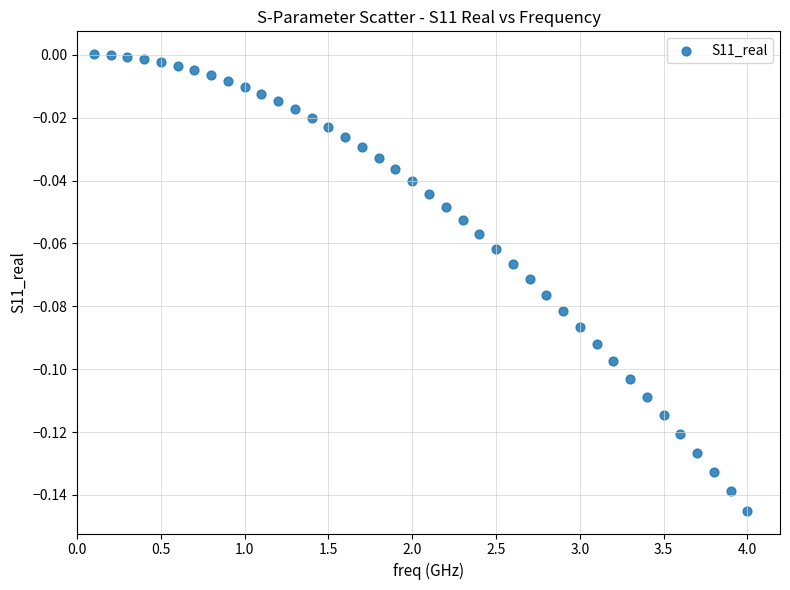

What is the range of X values (max minus min)?

3.9